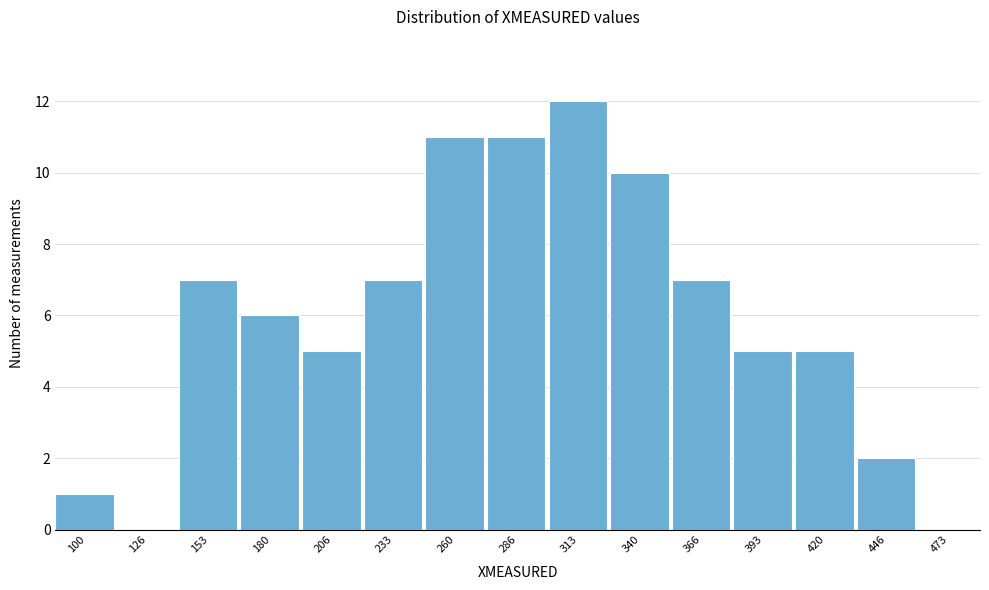

Reading left to right, extract all data points from this chart.

100=1	126=0	153=7	180=6	206=5	233=7	260=11	286=11	313=12	340=10	366=7	393=5	420=5	446=2	473=0